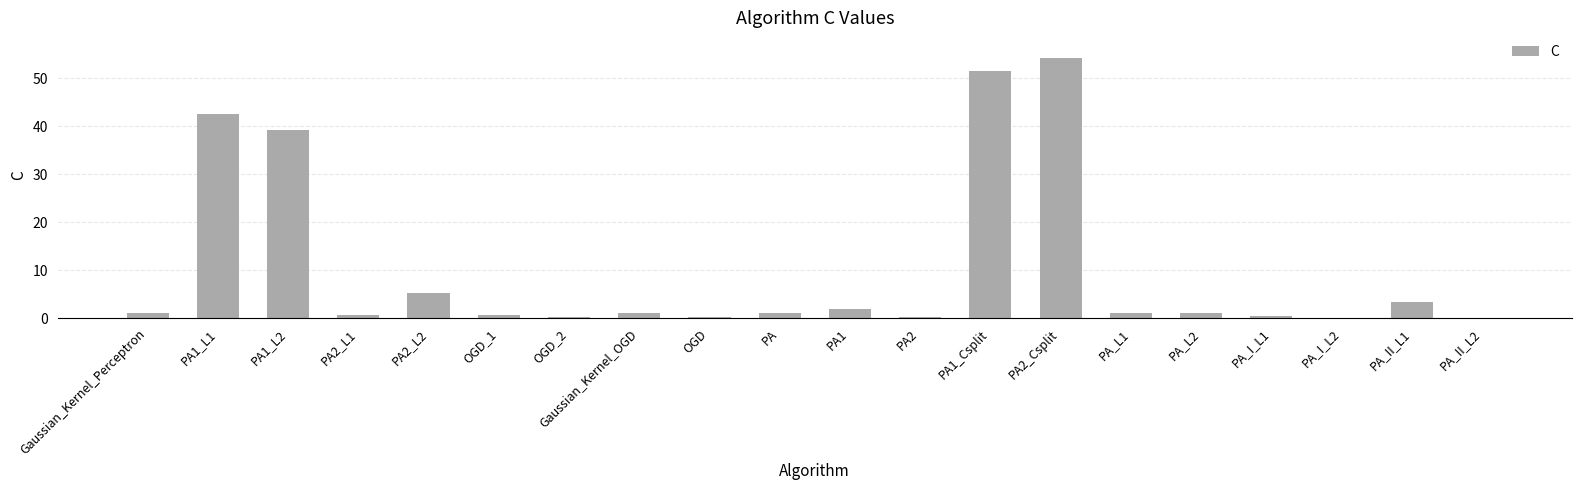

At which category does the chart reach its peak across all series?

PA2_Csplit